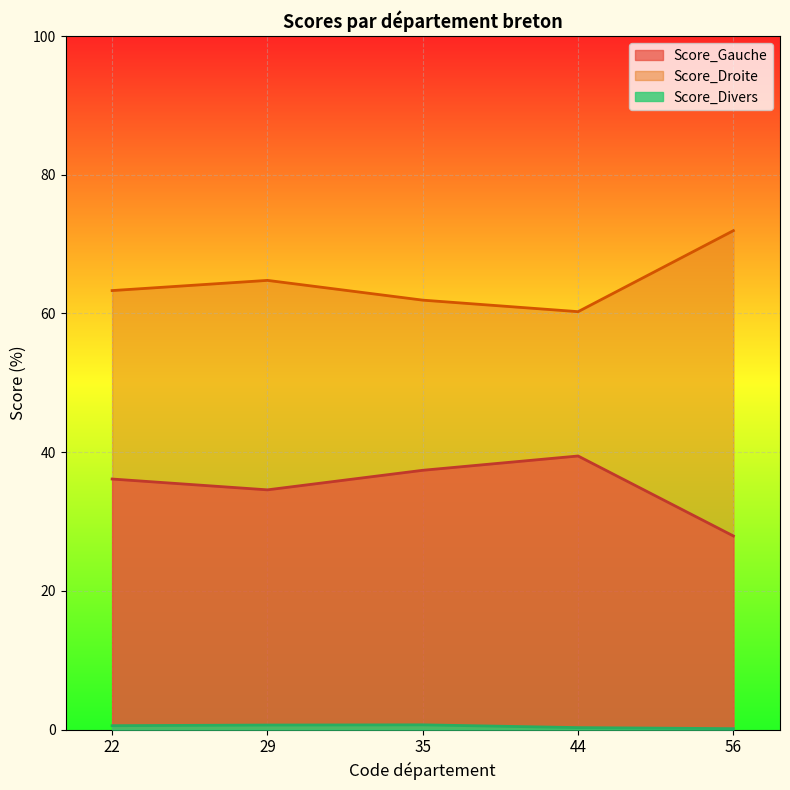

Where does the Score_Gauche series first go above 36?

22